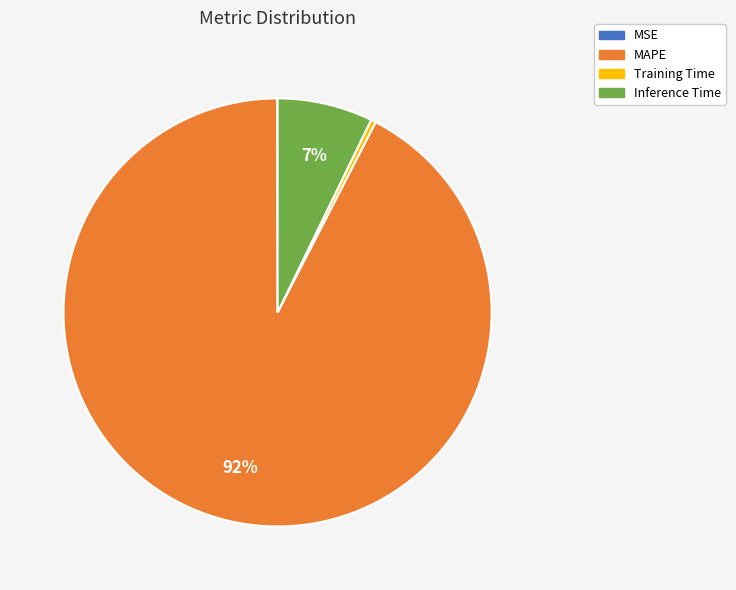

Is it true that MAPE is 92% of the pie?

True